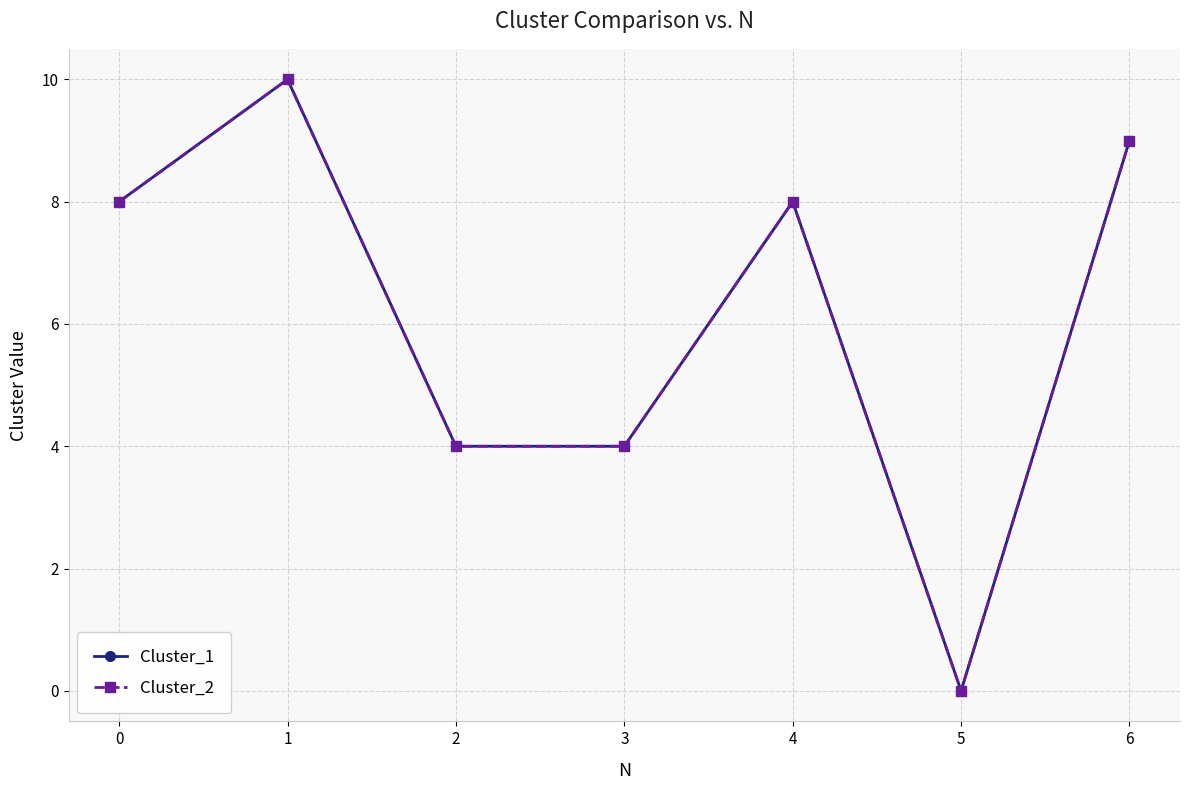

What is the difference between the maximum and second lowest values in the Cluster_1 series?

6